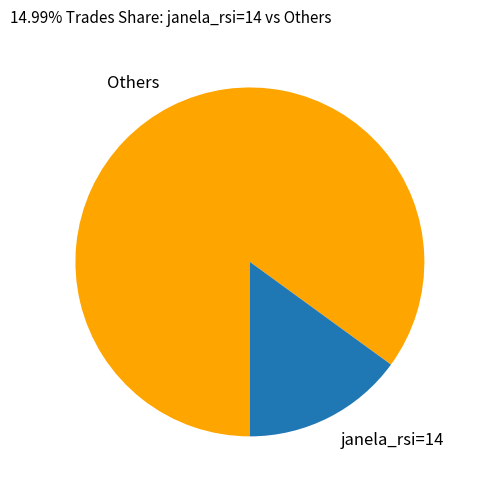

Is there a majority slice in this chart?

Yes